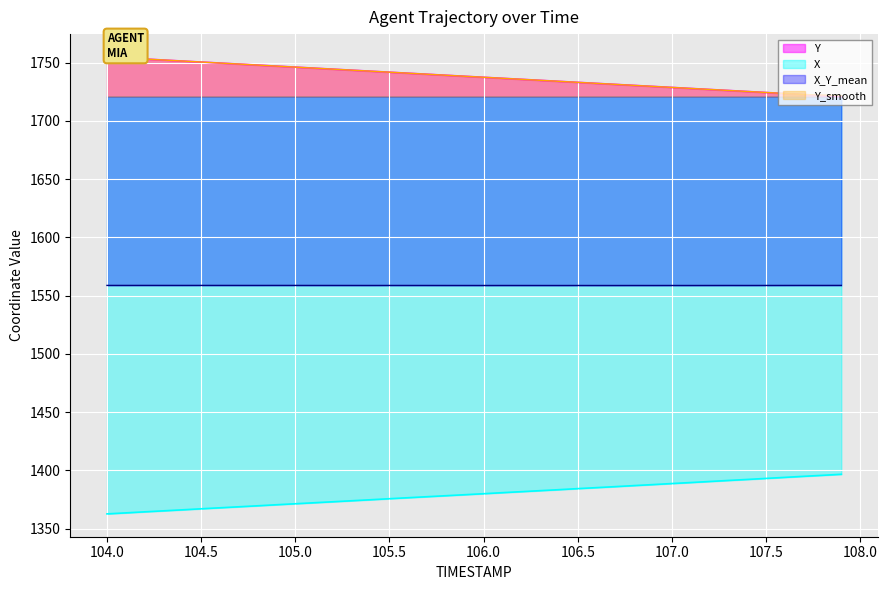

True or false: Y and X_Y_mean cross at least once.

False